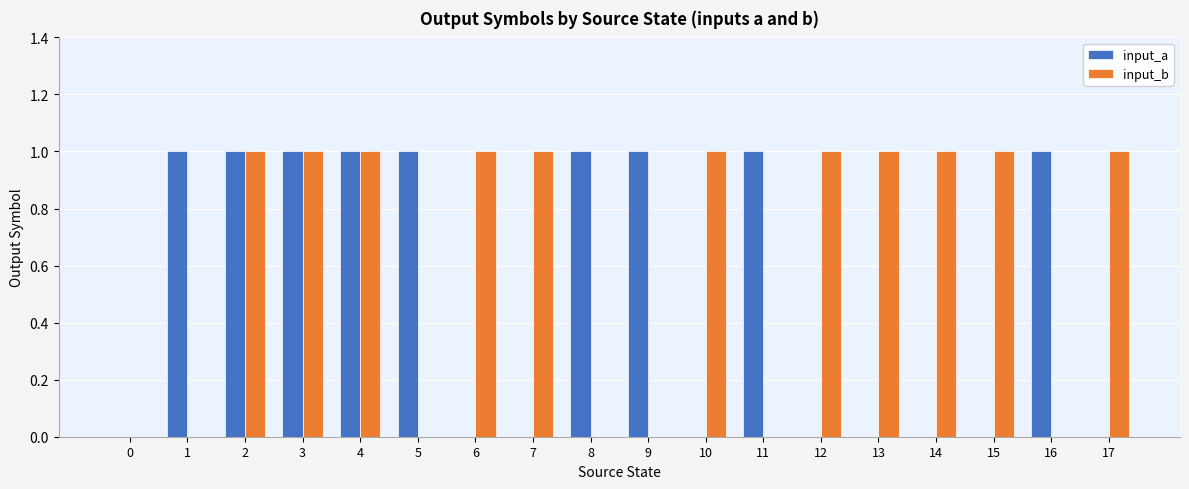

Between 3 and 10, which series saw the biggest shift?

input_a